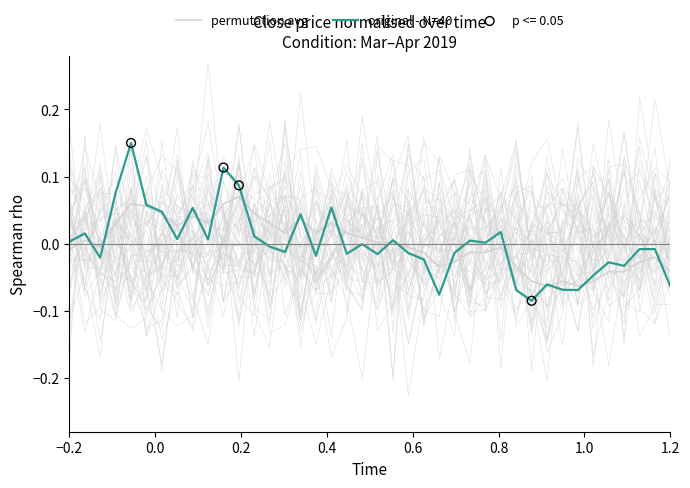

Is the value of permutation avg at 22 greater than the value of original - N=40 at 21?

No